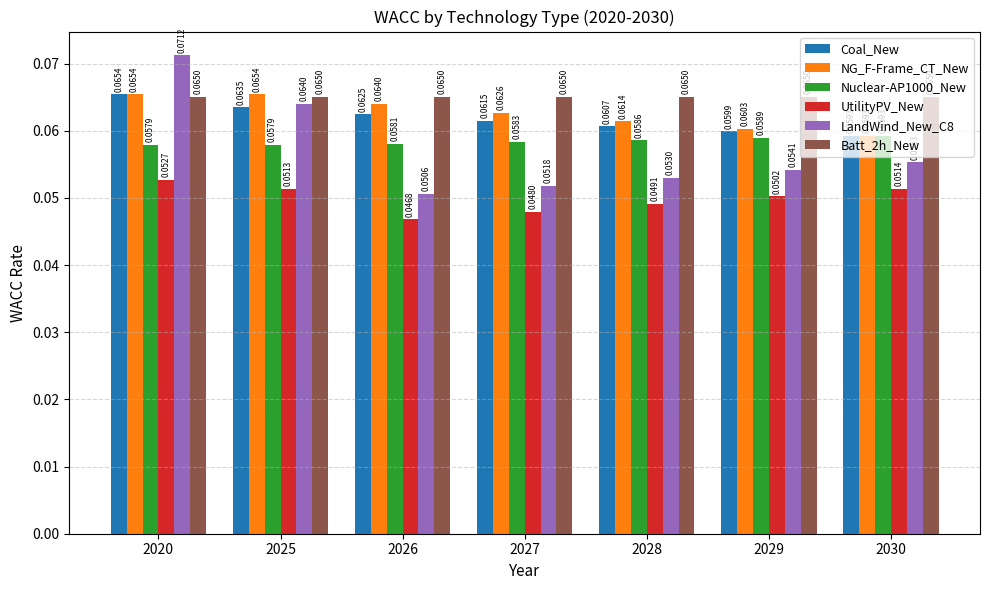

Which series has the largest total across all categories?

Batt_2h_New